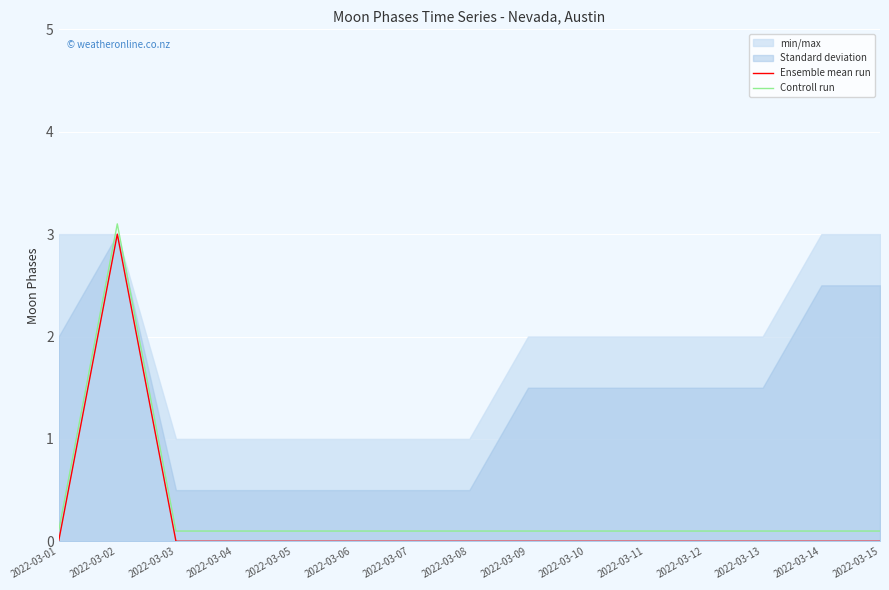

What is the maximum value for Controll run?

3.1